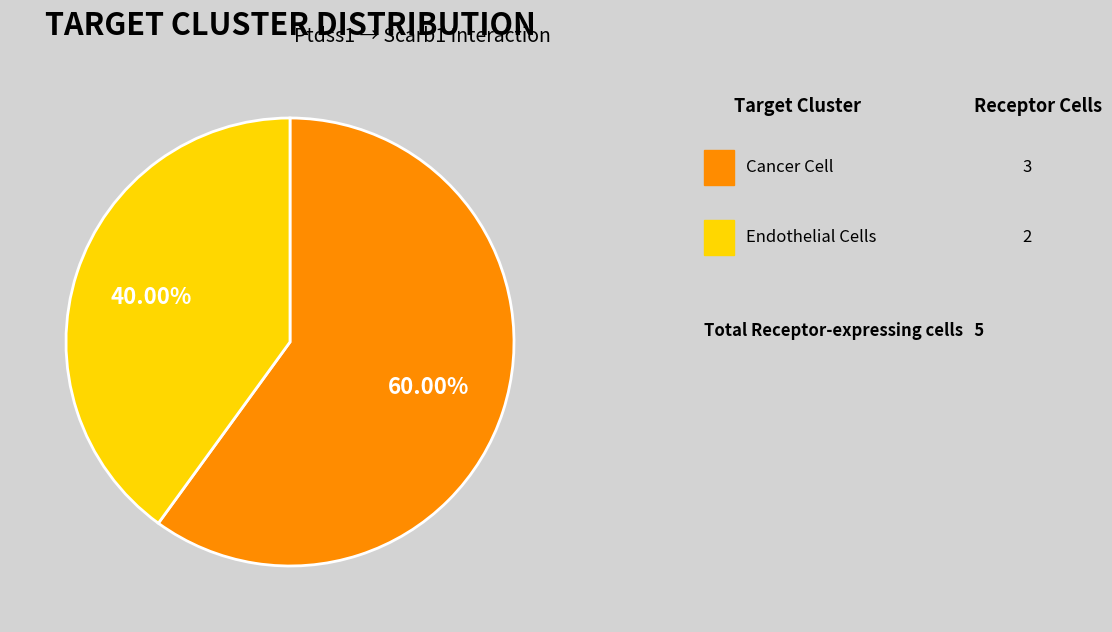

Is there a majority slice in this chart?

Yes